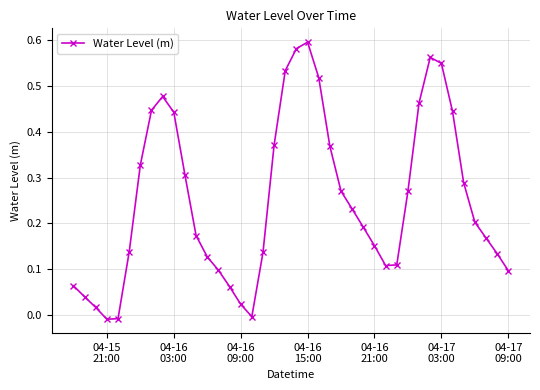

What is the sum of all values?

10.1